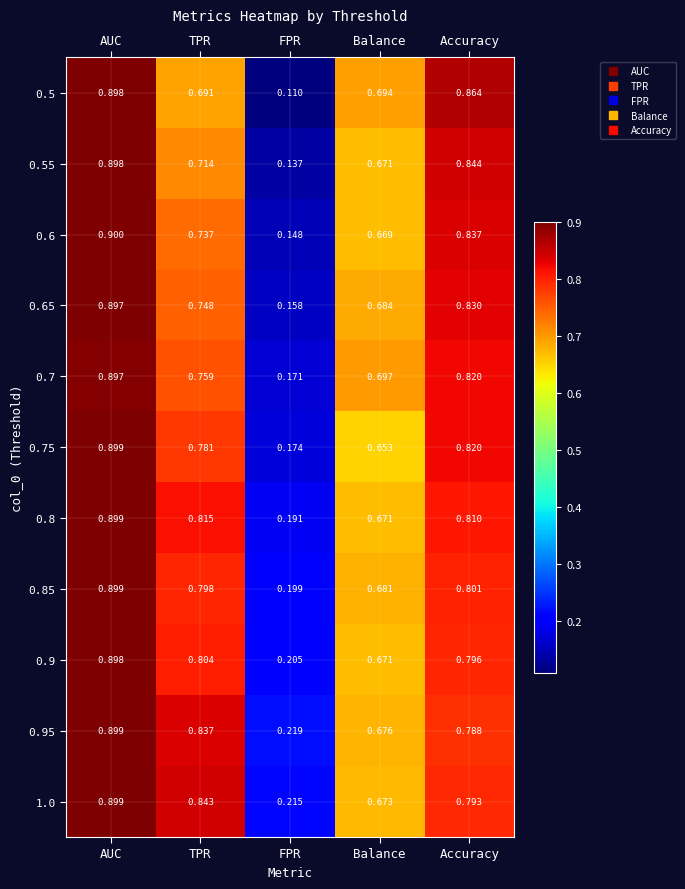

Rank the categories by 0.6 value from highest to lowest.

AUC, Accuracy, TPR, Balance, FPR